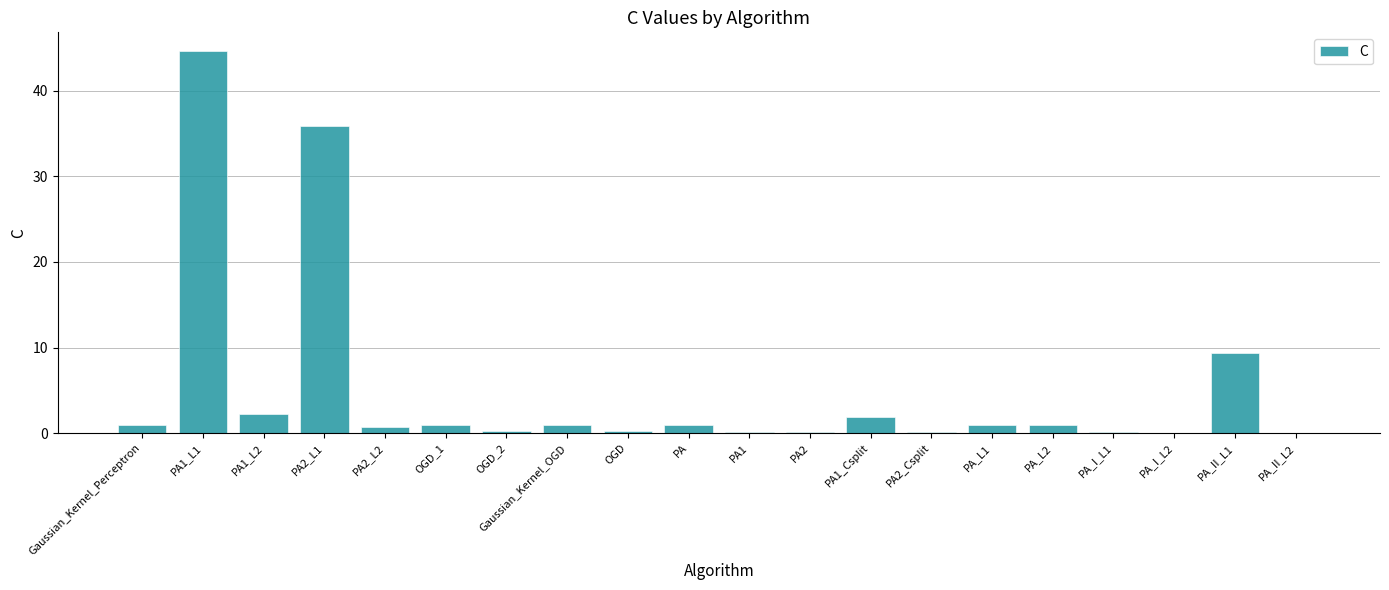

The value at PA_II_L1 is 9.4. True or false?

True